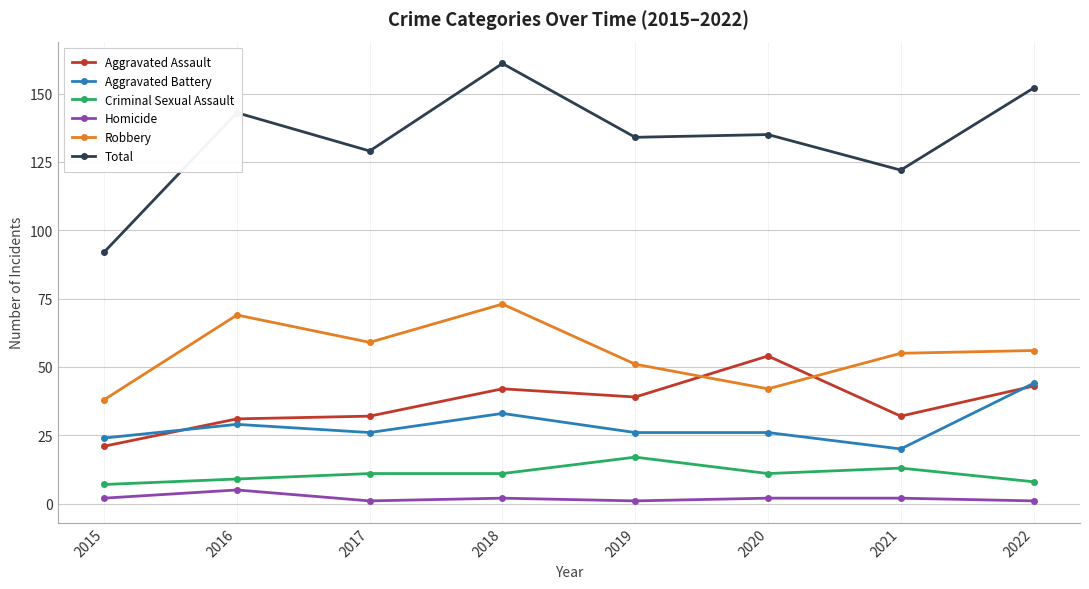

Count the number of data series in this chart.

6